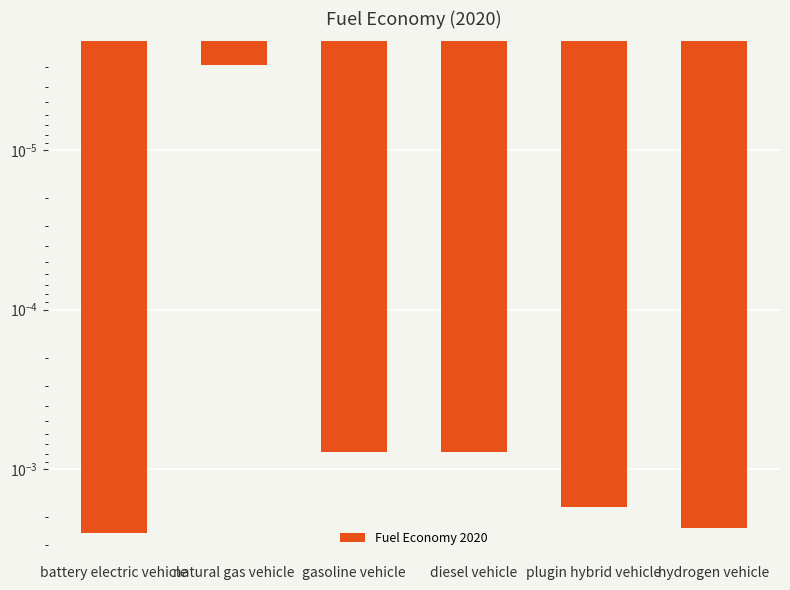

Which category has the lowest value across all series?

natural gas vehicle